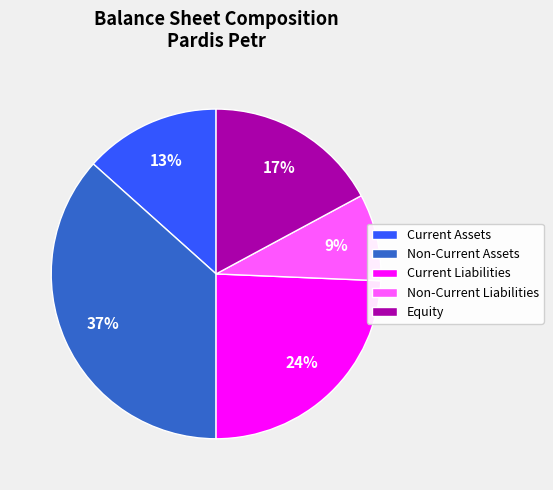

To the nearest percent, what is the difference between the largest and smallest slice percentages?

28%